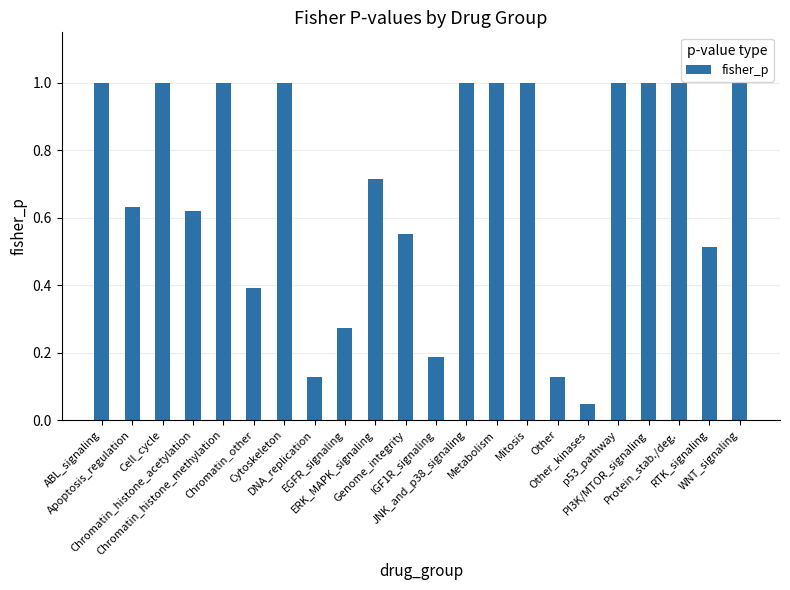

Which has a higher value, Other_kinases or IGF1R_signaling?

IGF1R_signaling